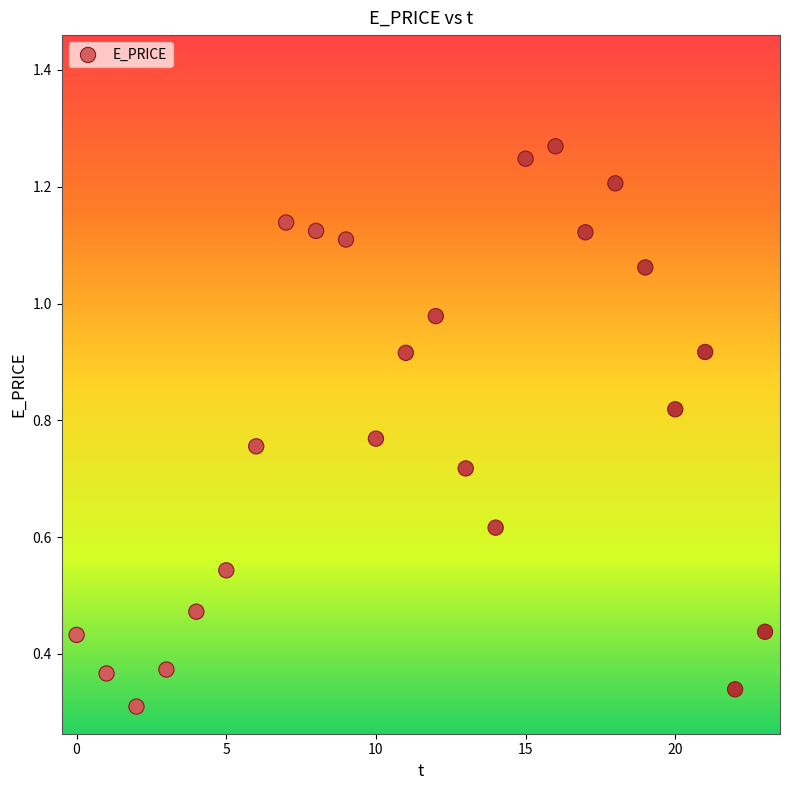

How many points are shown in the scatter plot?

24